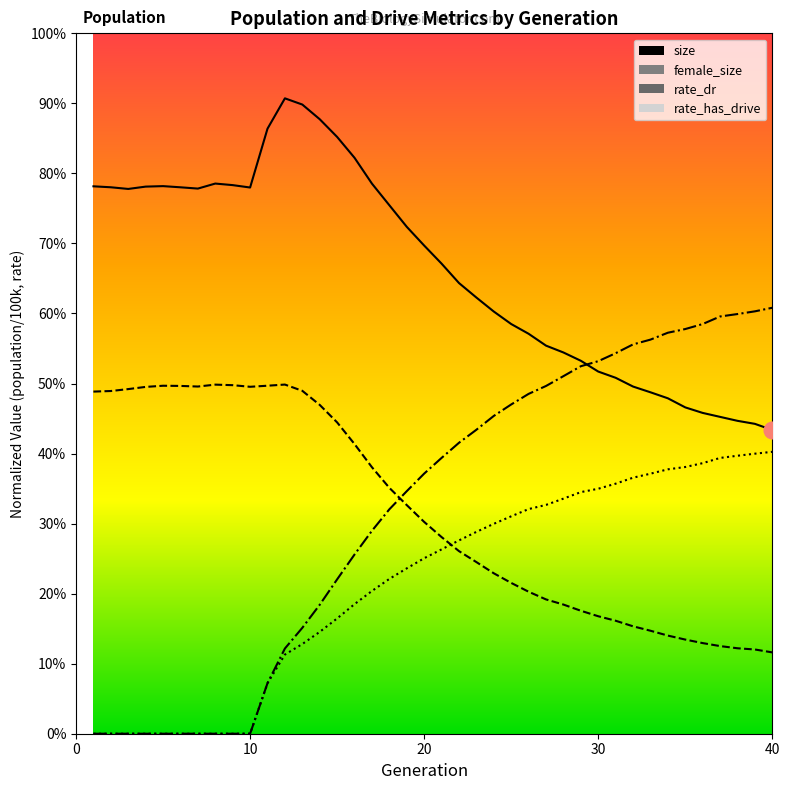

At which label is rate_has_drive closest to 0?

1